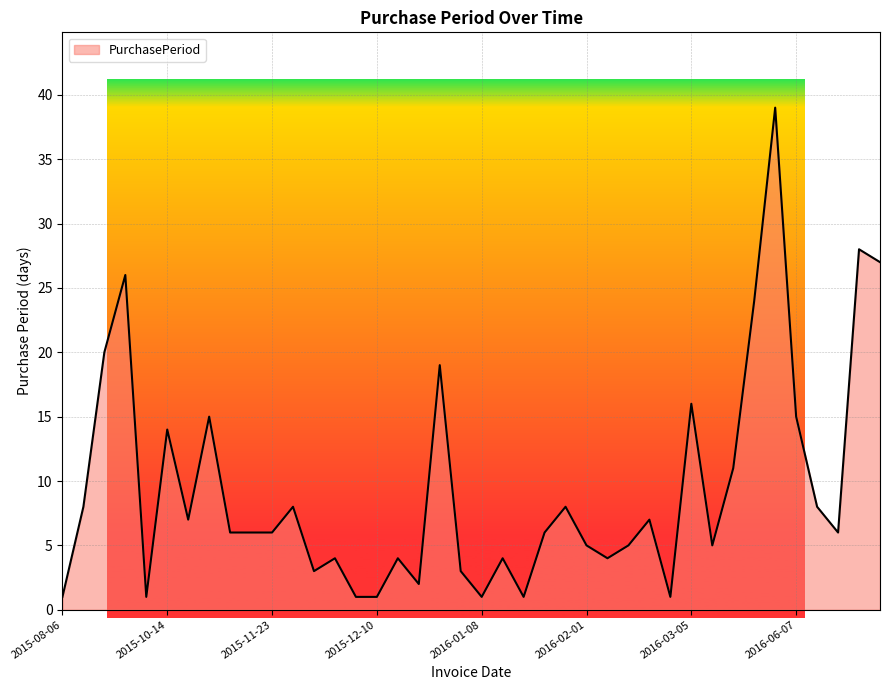

What is the maximum value shown in the chart?

39